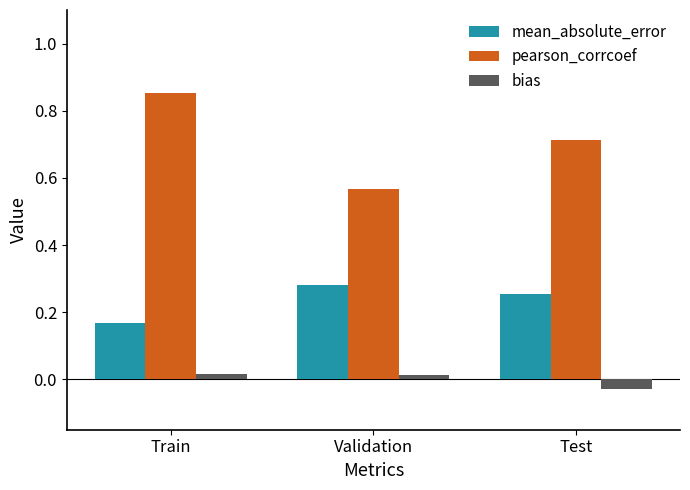

Which series has the largest range (max minus min)?

pearson_corrcoef